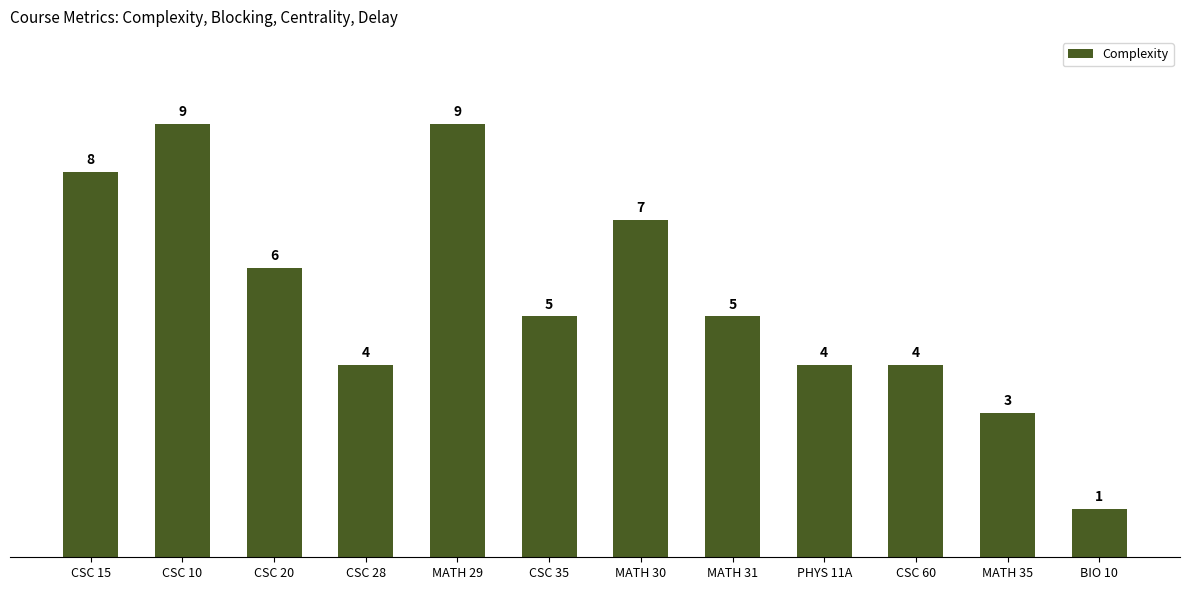

What is the maximum value shown in the chart?

9